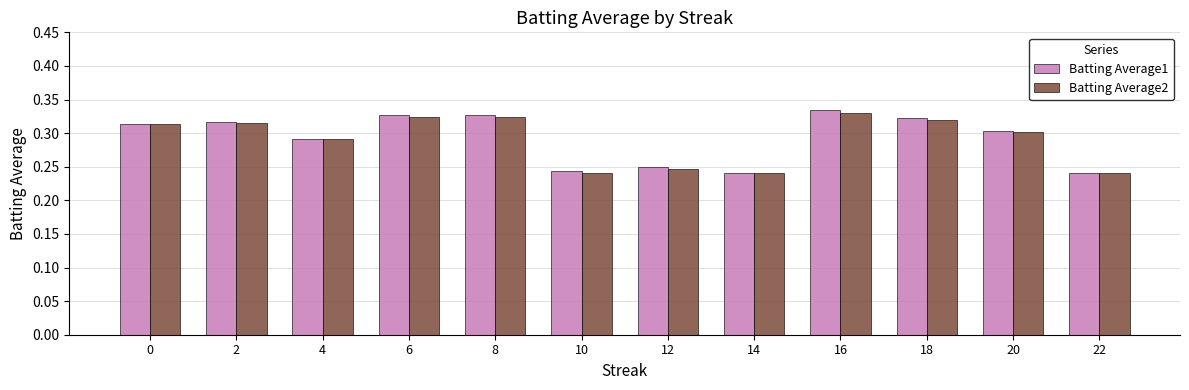

True or false: Batting Average2 has a value of 0.3 at 2.

True